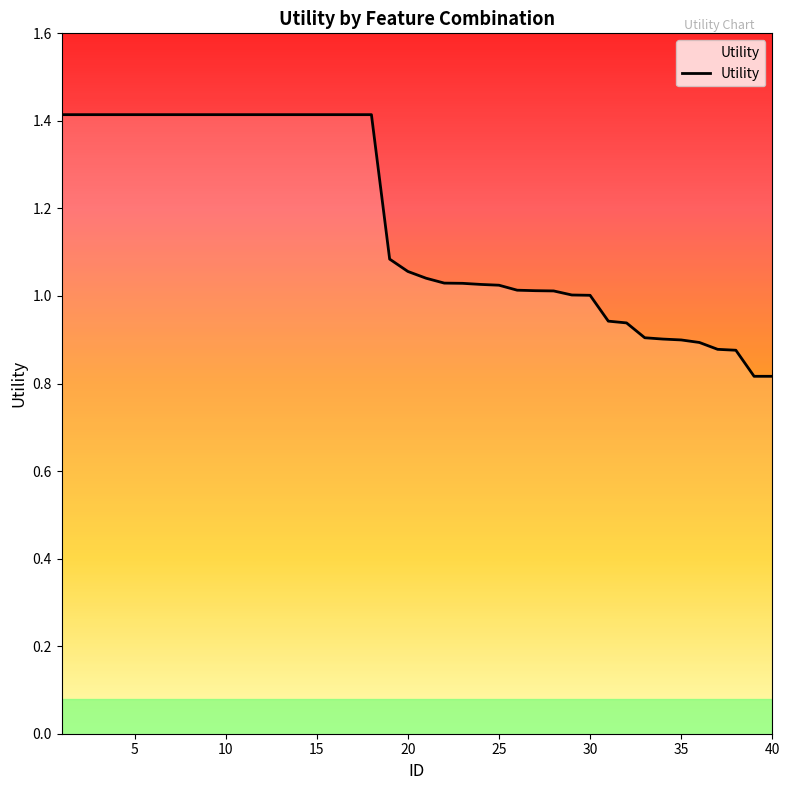

What is the difference between the maximum and minimum values?

0.6